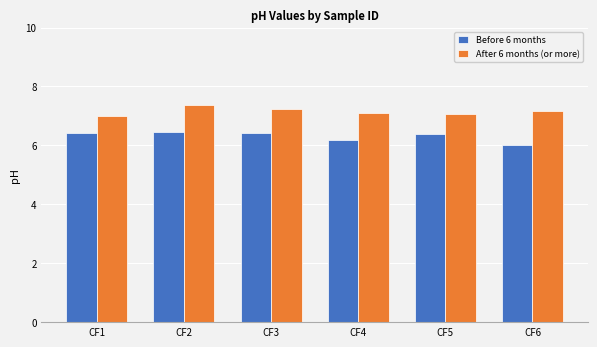

What is the maximum value shown in the chart?

7.4